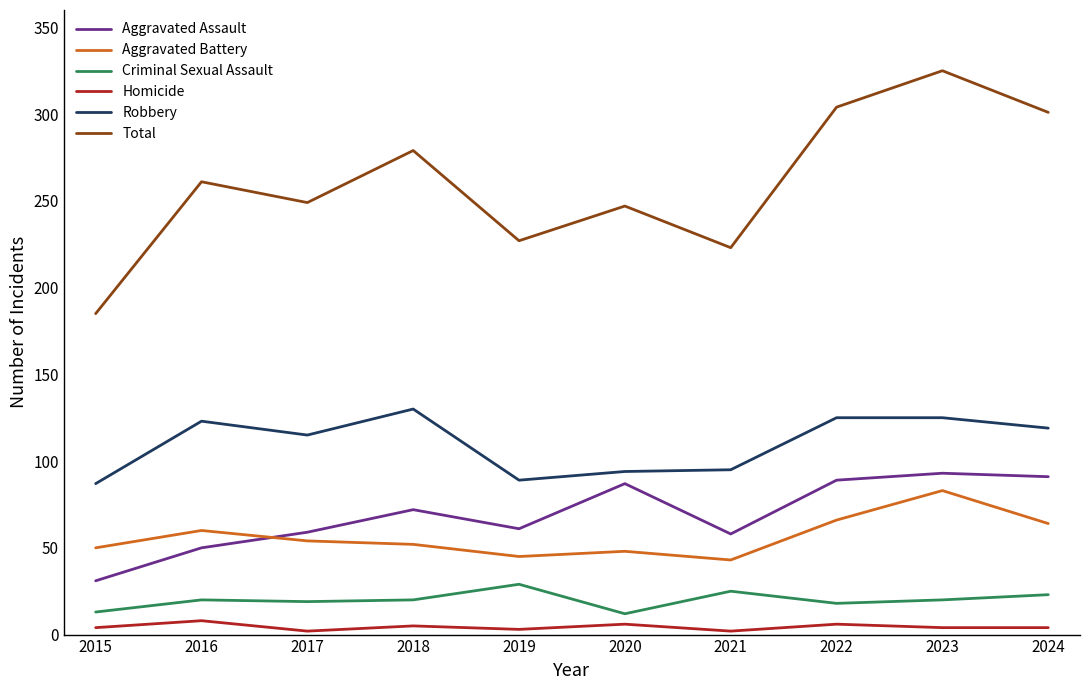

What is the sum of the Aggravated Battery values at 2016 and 2017?

114